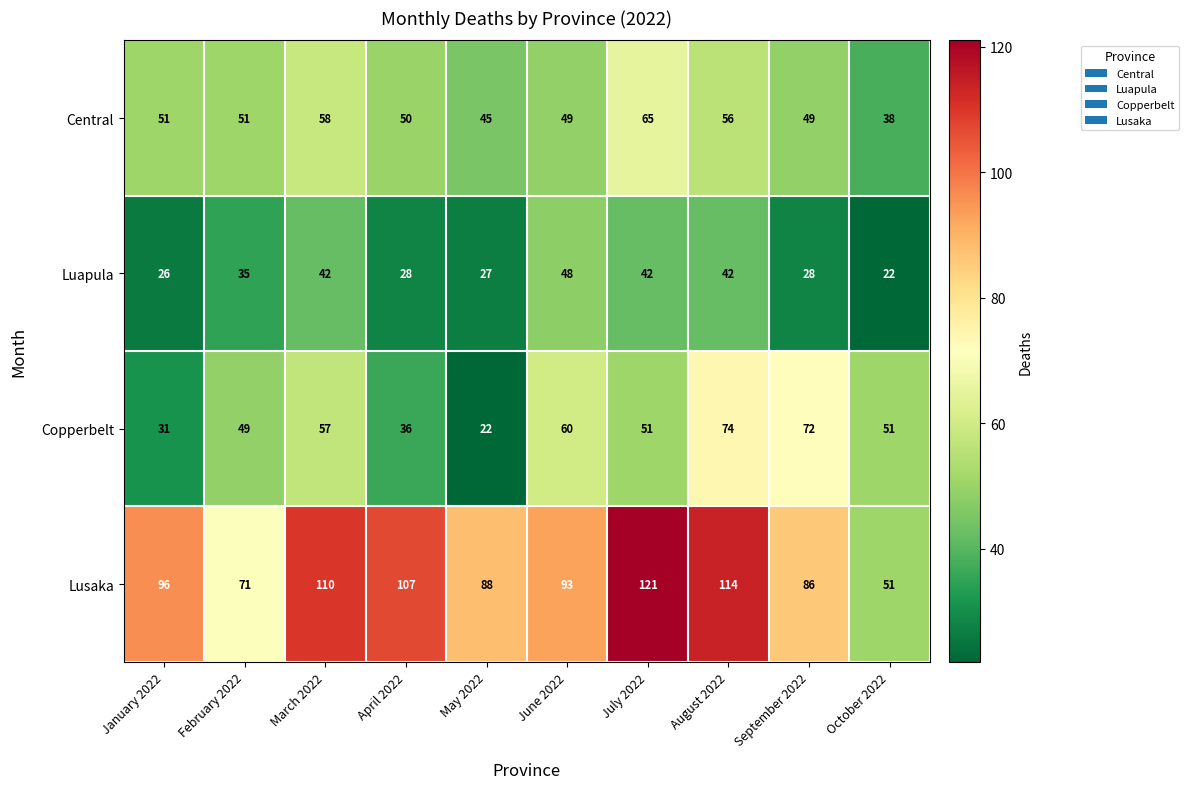

What is the difference between the Luapula values at March 2022 and September 2022?

14